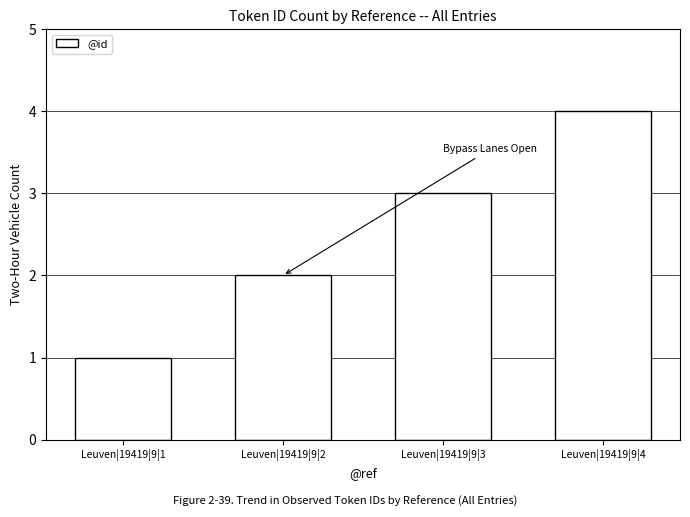

Reading left to right, list all the values displayed in this chart.

1	2	3	4